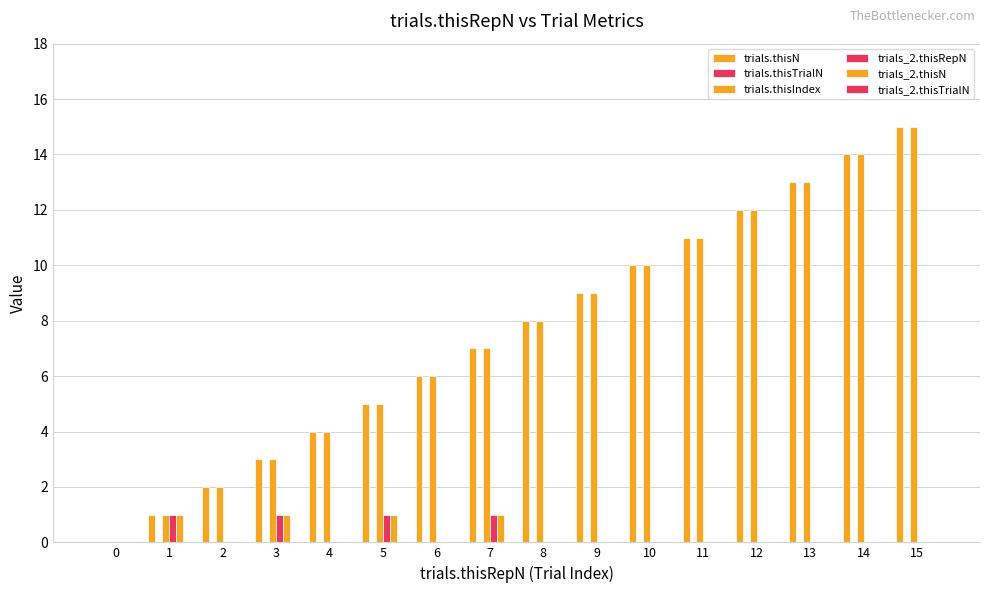

Between 3 and 5, which is larger?

5